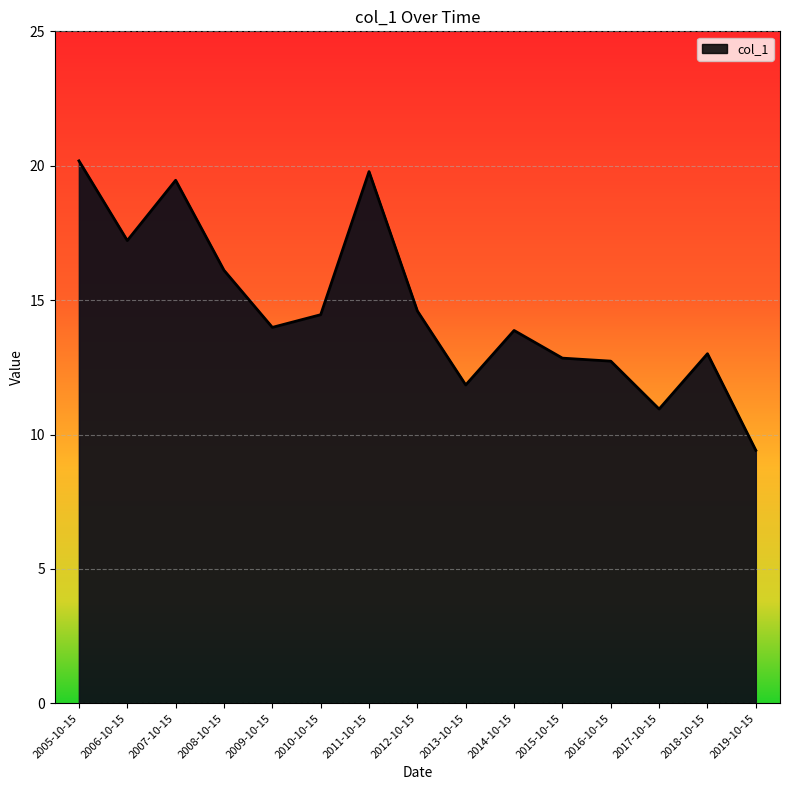

What is the ratio of the value at 2014-10-15 to the value at 2007-10-15?

0.7